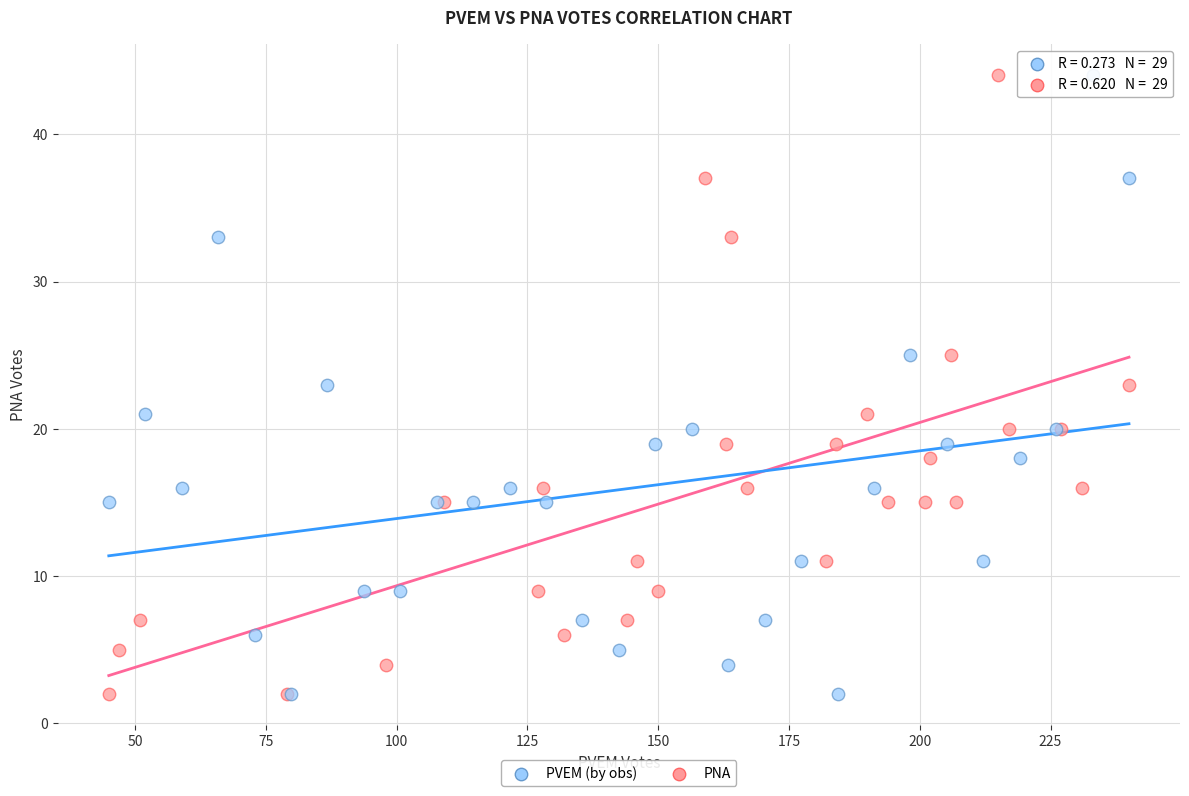

What are all the series names shown in the legend?

PVEM (by obs), PNA